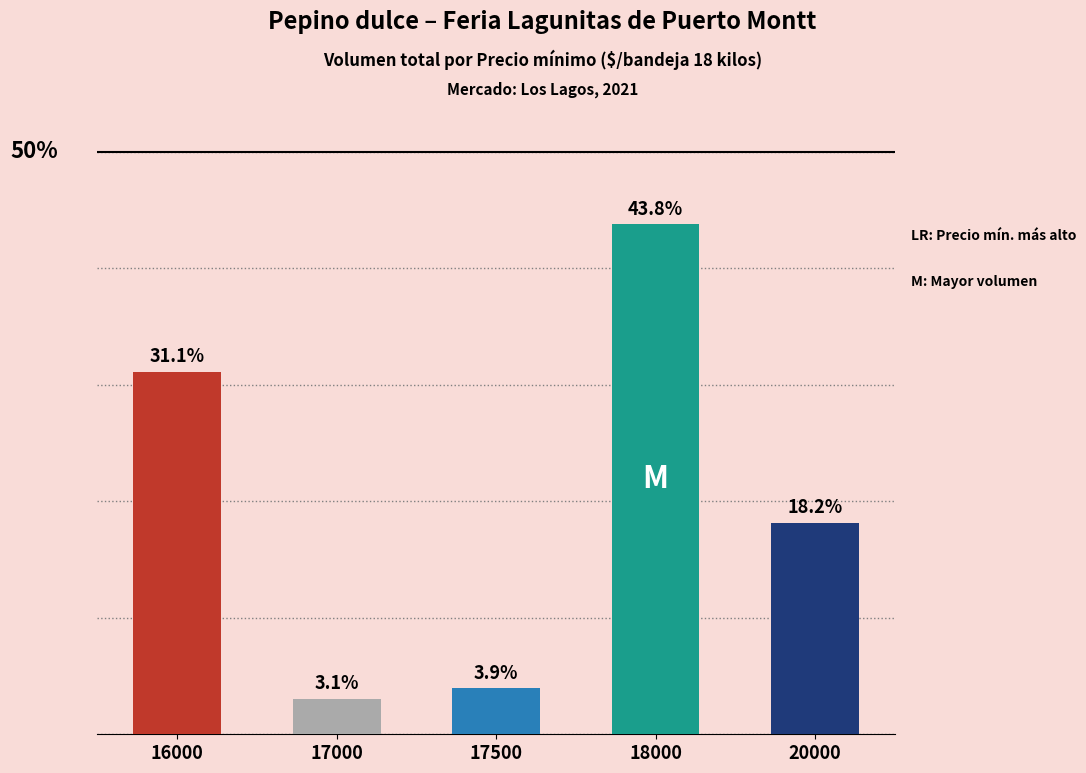

Rank the categories by value from highest to lowest.

18000, 16000, 20000, 17500, 17000